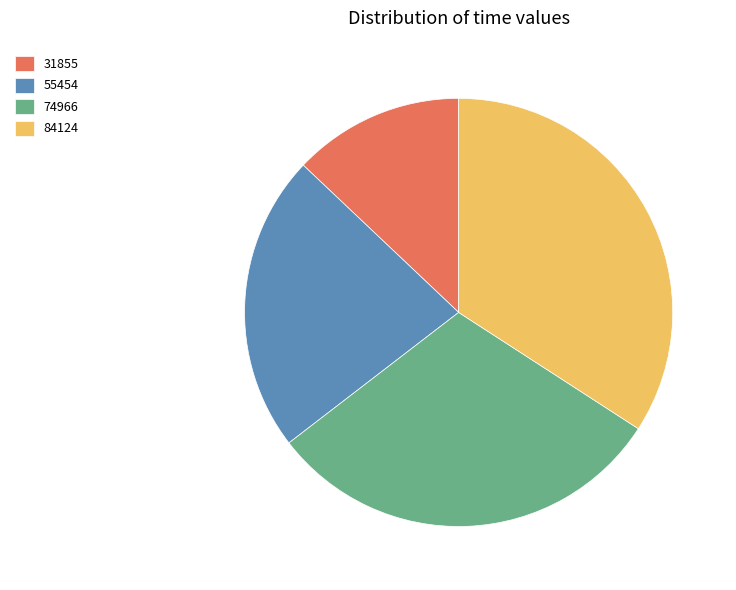

What is the smallest slice in the pie chart?

31855